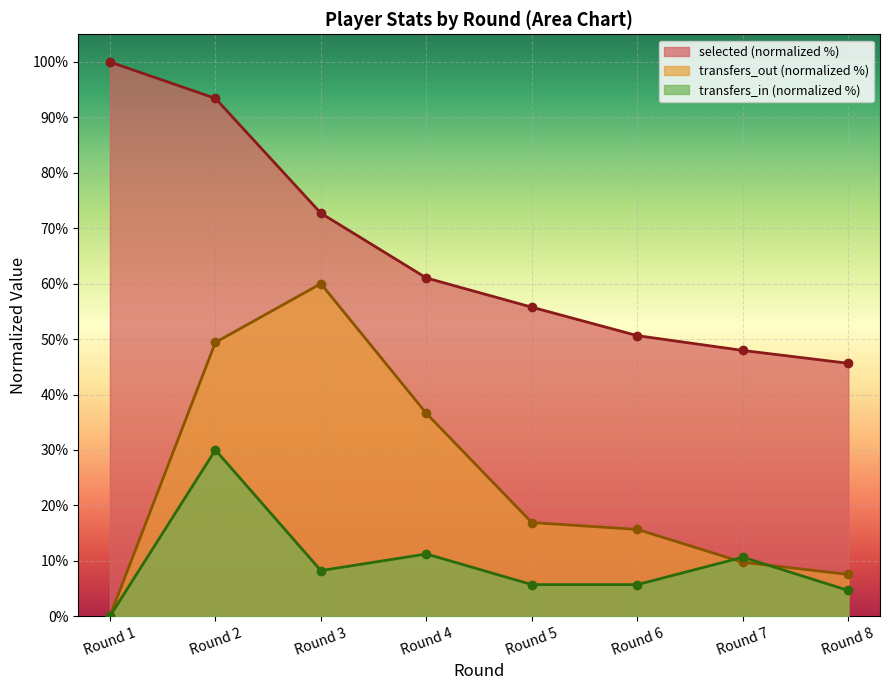

What are all the series names shown in the legend?

selected (normalized %), transfers_out (normalized %), transfers_in (normalized %)